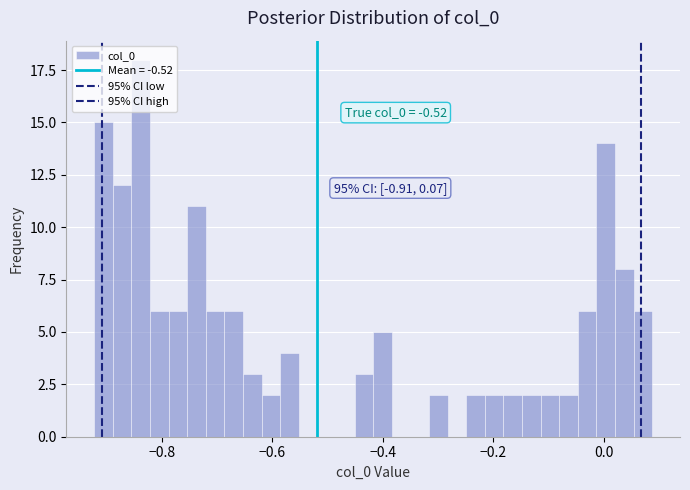

Read against the x-axis, roughly where is the centre of the tallest bar?

-0.84